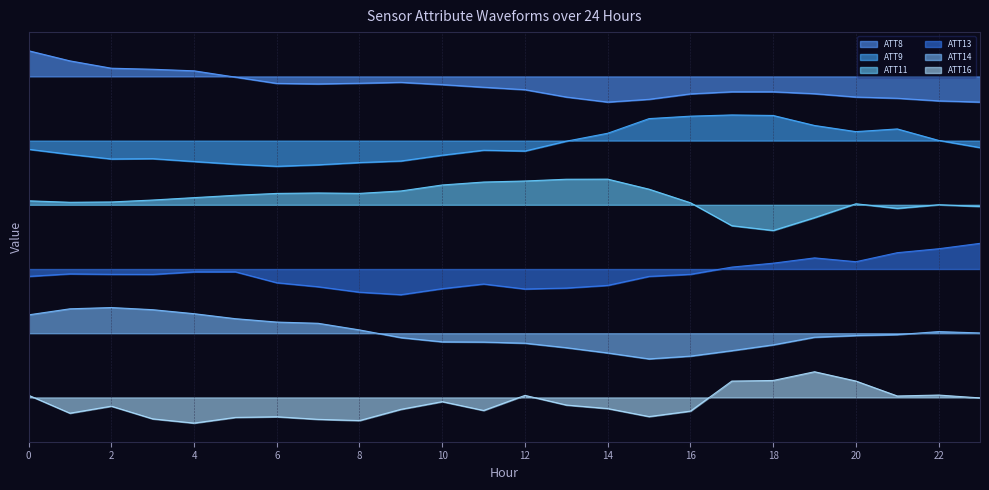

Which category has the lowest value across all series?

4